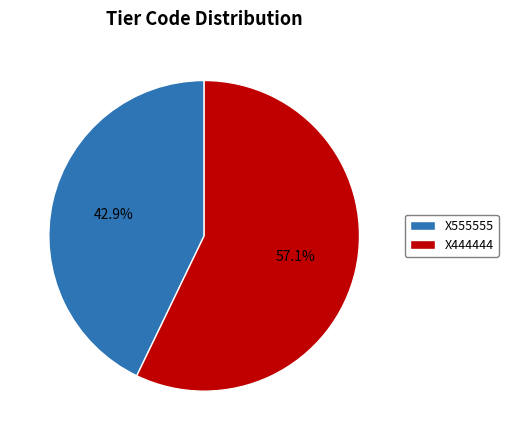

To the nearest percent, what portion does X444444 represent?

57%